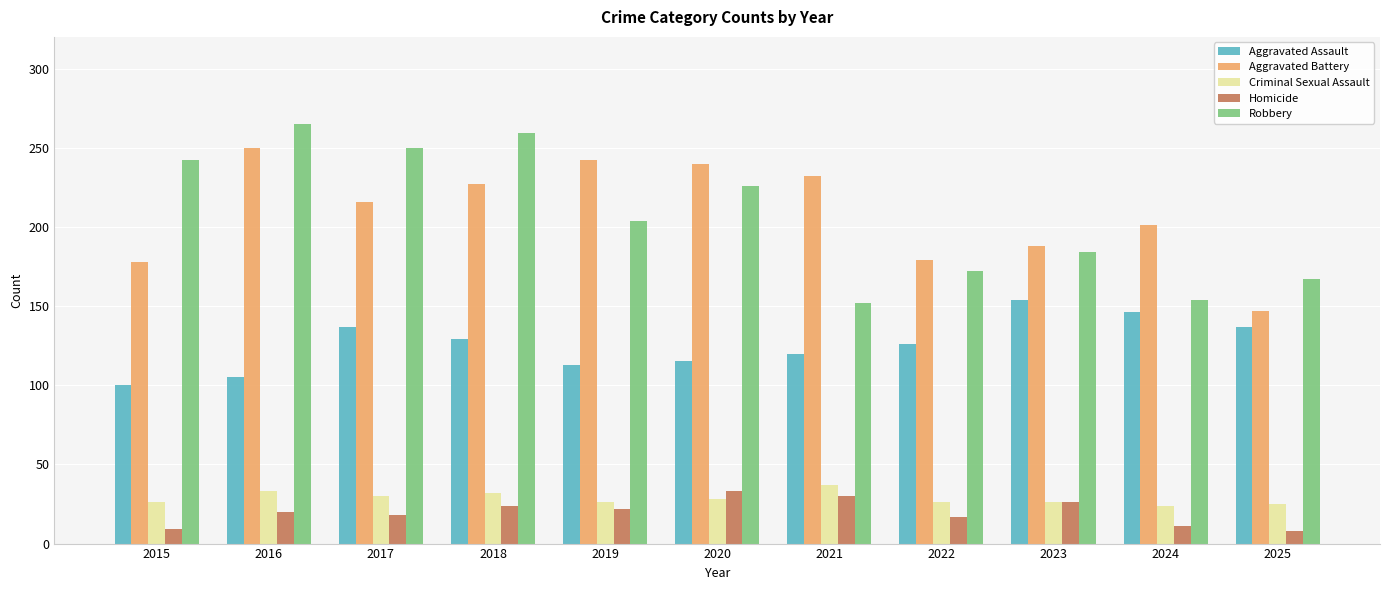

How many data points does each series have?

11